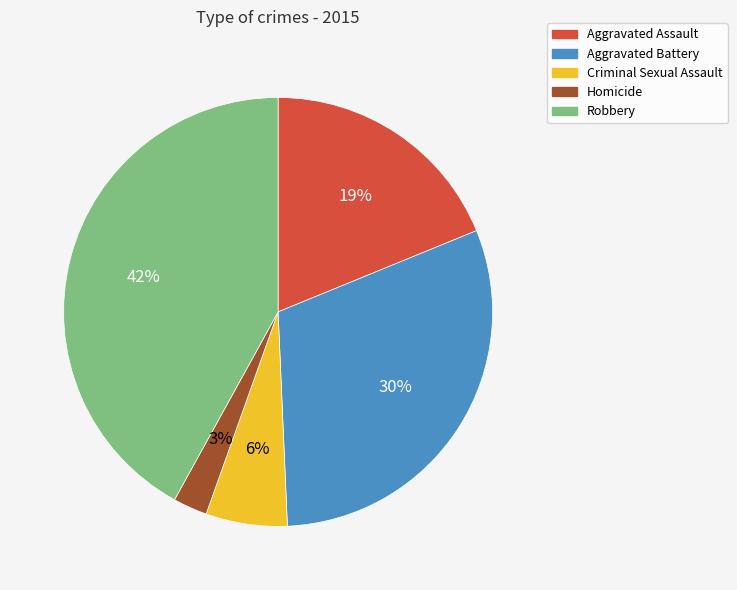

Rank the categories by value from lowest to highest.

Homicide, Criminal Sexual Assault, Aggravated Assault, Aggravated Battery, Robbery